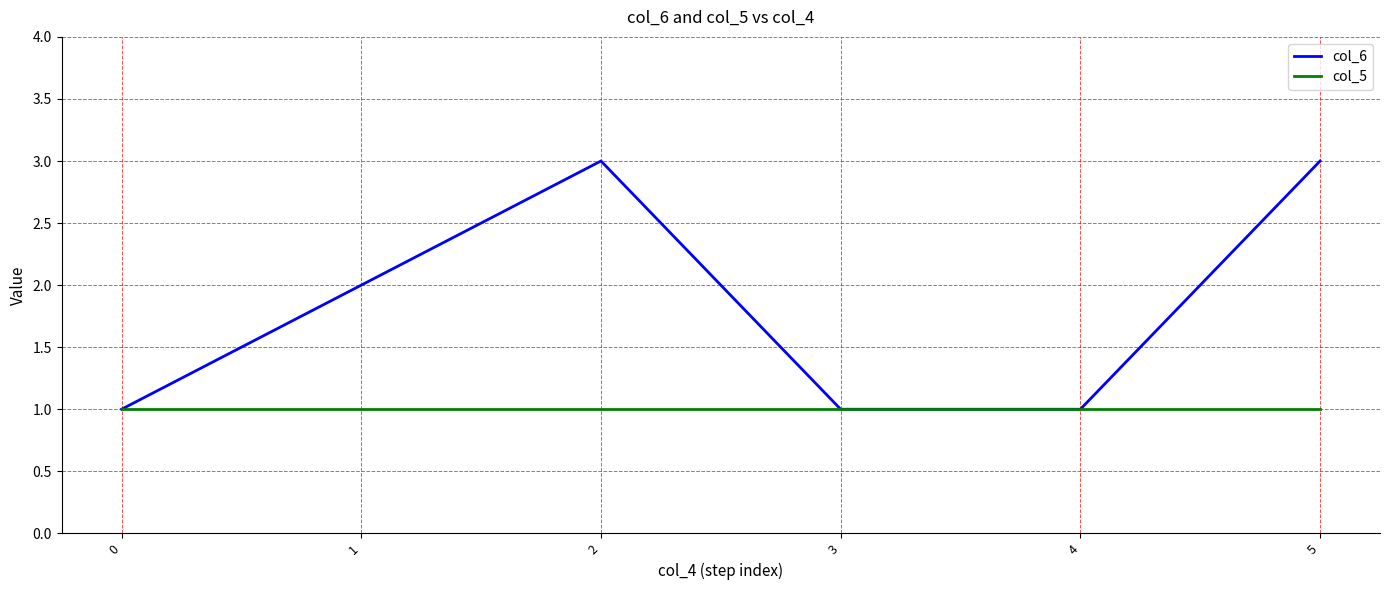

What is the difference between the second highest and minimum values in the col_6 series?

2